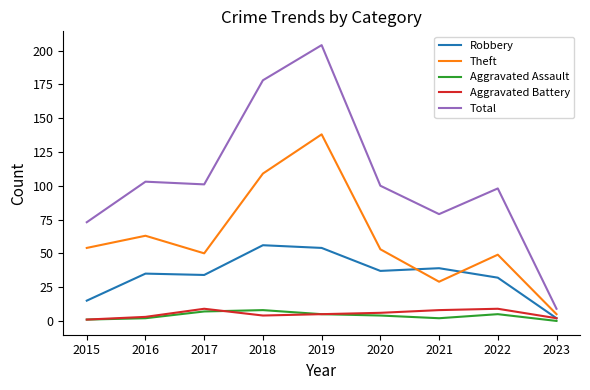

True or false: Aggravated Assault has a value of 2 at 2016.

True